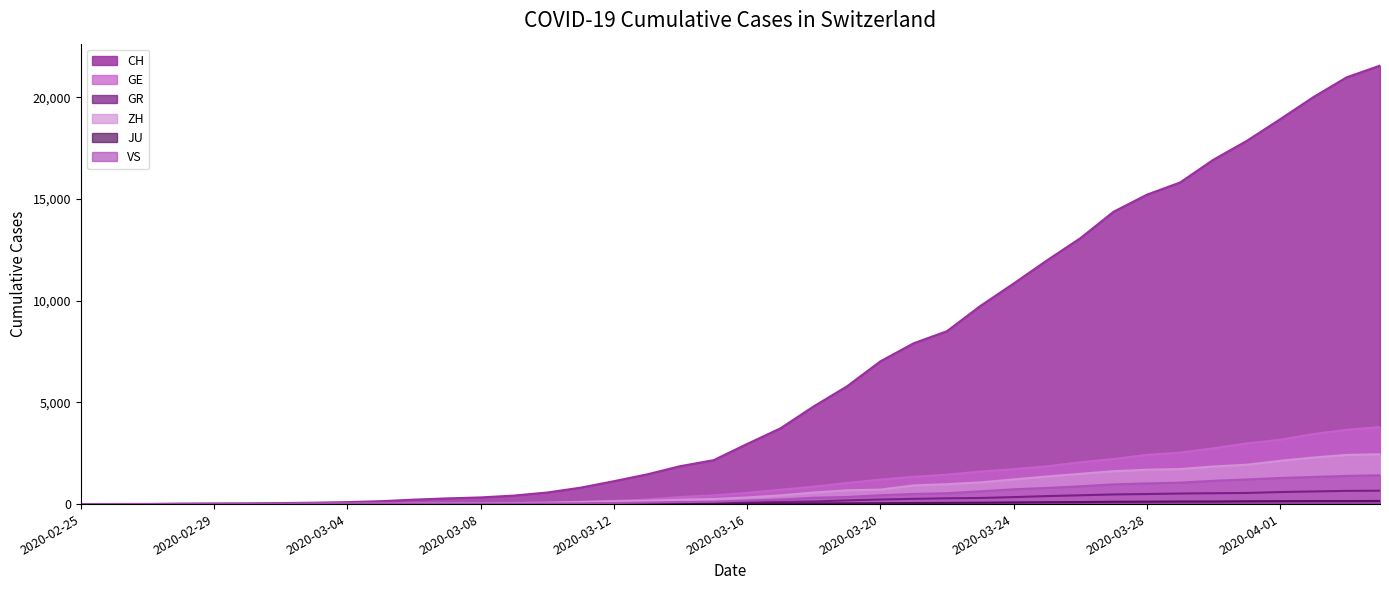

Reading left to right, list all the values displayed in this chart.

CH: 0	4	8	20	30	36	50	69	97	142	219	280	327	419	569	806	1124	1461	1866	2160	2954	3722	4801	5788	7014	7904	8498	9735	10838	11975	13064	14367	15207	15809	16928	17852	18915	20005	20978	21554
GE: 0	1	1	5	9	10	11	14	16	20	30	43	45	60	79	113	154	225	347	430	551	705	857	1035	1204	1342	1445	1600	1717	1856	2057	2215	2419	2530	2743	2984	3160	3445	3650	3788
GR: 0	2	2	6	6	6	9	9	12	14	16	17	18	18	22	31	43	53	56	71	84	101	128	182	226	258	284	300	343	393	433	474	495	519	535	547	592	622	649	657
ZH: 0	0	2	2	6	7	10	13	15	23	29	34	40	49	62	101	140	163	218	250	326	429	568	679	711	919	978	1067	1213	1357	1489	1616	1690	1722	1848	1936	2125	2289	2417	2450
JU: 0	0	1	1	1	1	1	2	2	4	4	5	5	7	7	7	12	17	18	19	25	29	32	36	44	54	61	69	82	92	100	114	119	127	128	140	145	149	149	154
VS: 0	0	0	1	1	2	3	3	4	5	6	7	12	17	22	30	53	76	98	115	172	225	312	349	436	498	535	628	728	793	874	968	1017	1055	1144	1211	1282	1334	1385	1418